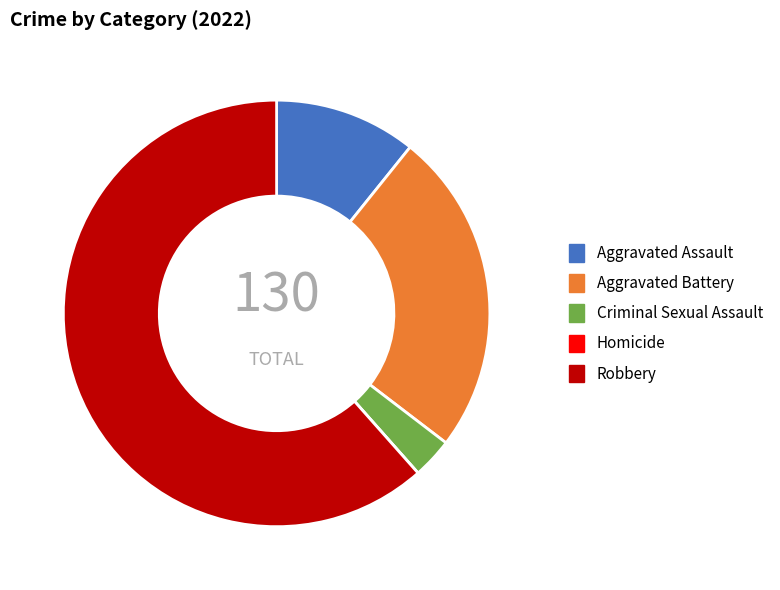

What is the ratio of the value at Robbery to the value at Aggravated Assault?

5.7